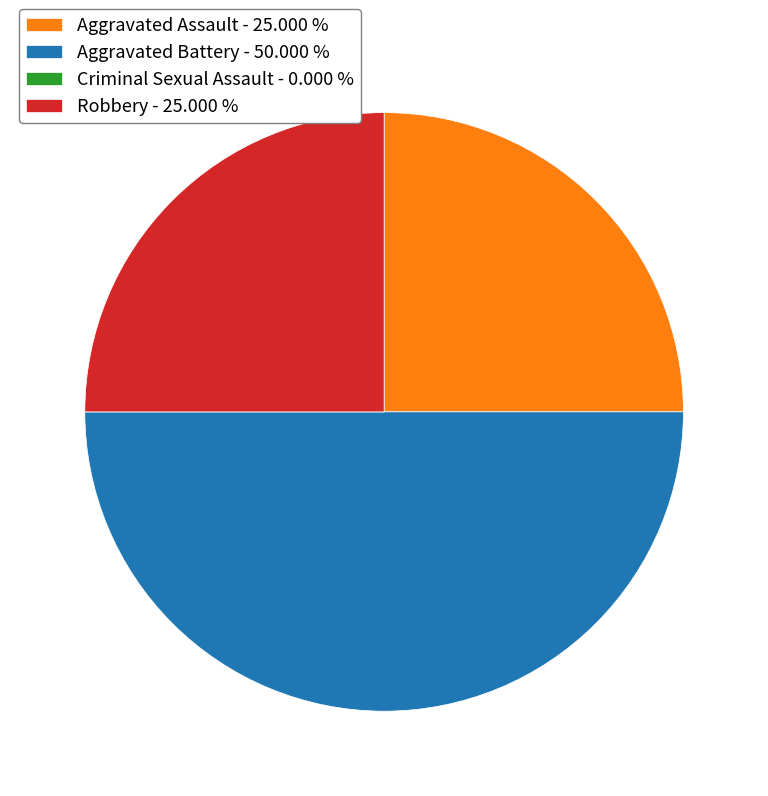

Do Aggravated Battery - 50.000 % and Aggravated Assault - 25.000 % together represent more than half of the pie?

Yes